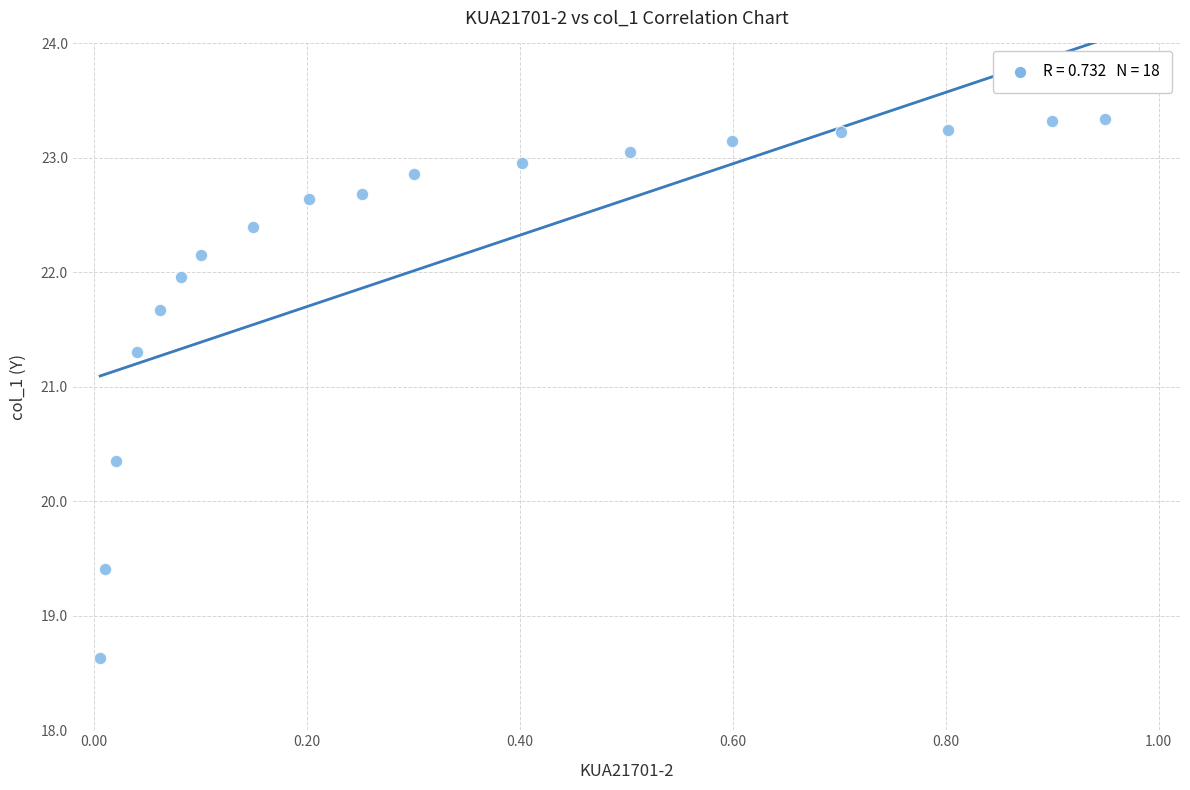

What is the range of X values (max minus min)?

0.9